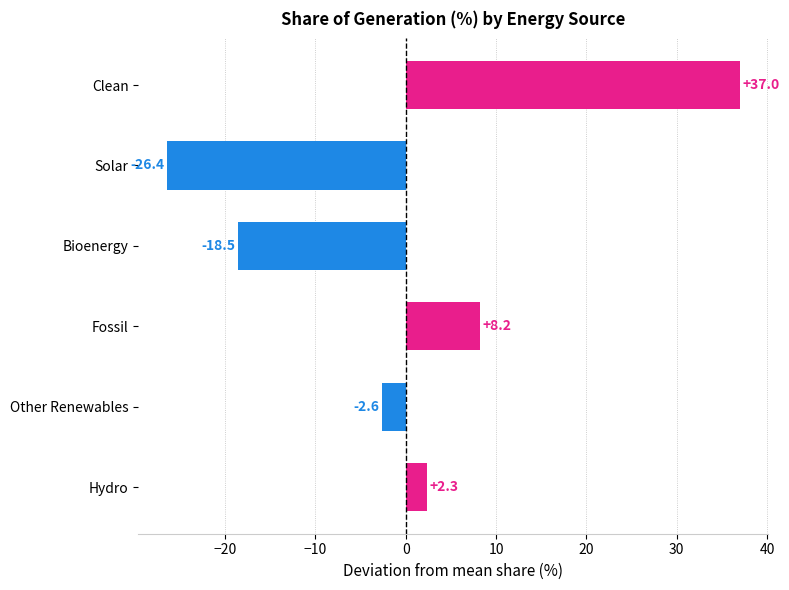

True or false: the data shows 8.2 at Fossil.

True